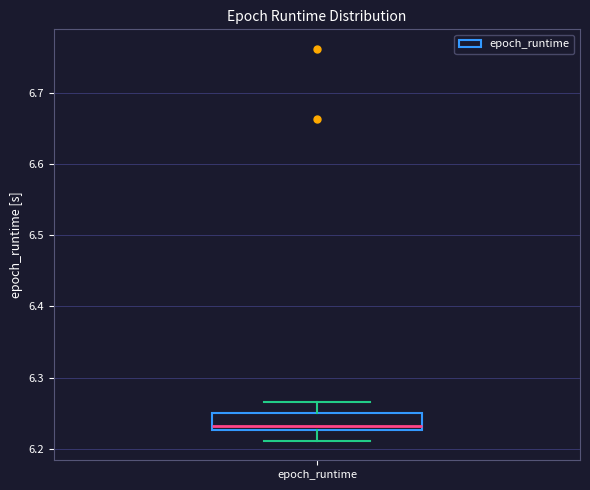

Read this box plot against the y-axis: the position of the median line, the range covered by the box, and the ends of both whiskers. The values are not printed on the chart, so give them approximately, as read against the axis.

median 6.23 (just above the box's lower edge), box 6.23 to 6.25, whiskers 6.21 to 6.26